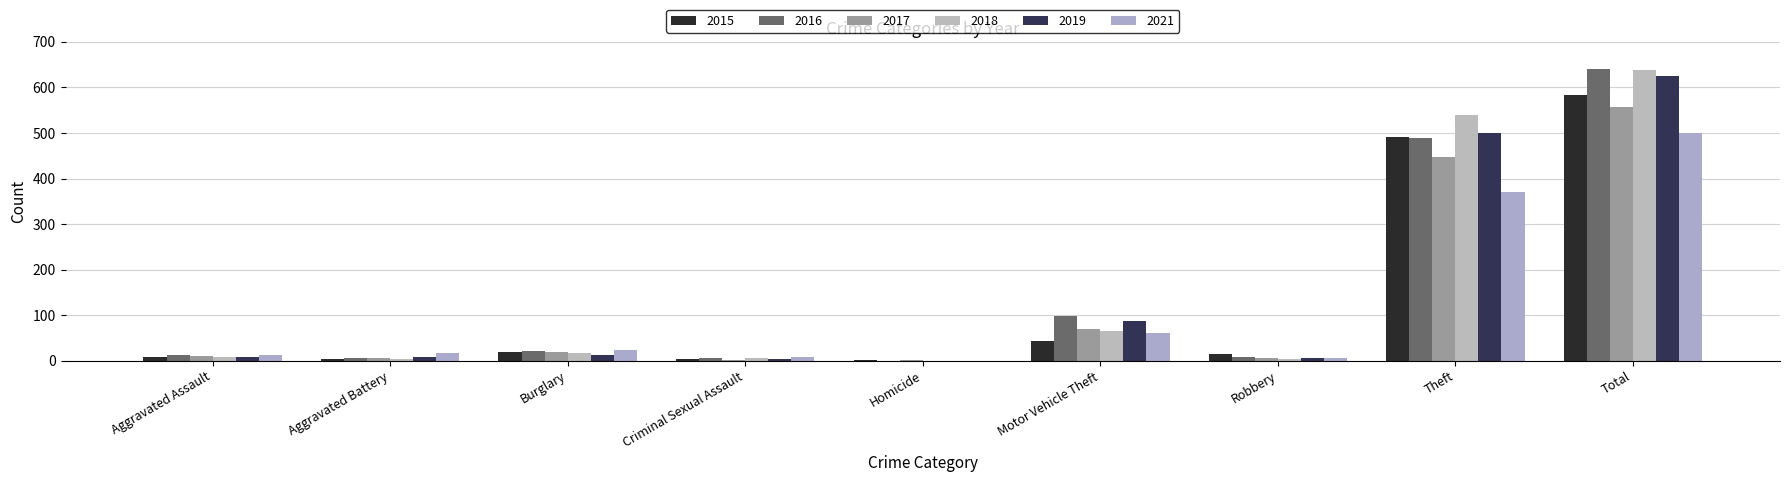

How many distinct data groups are displayed?

6